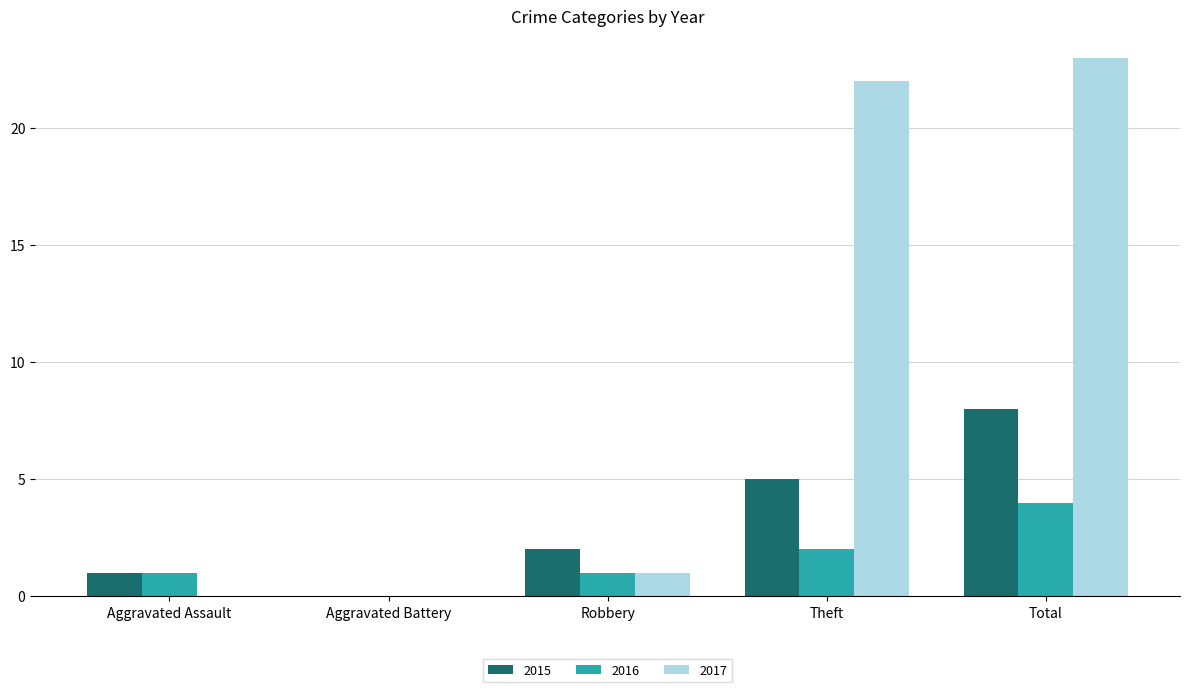

Is it true that 2016 equals 2 at Aggravated Assault?

False